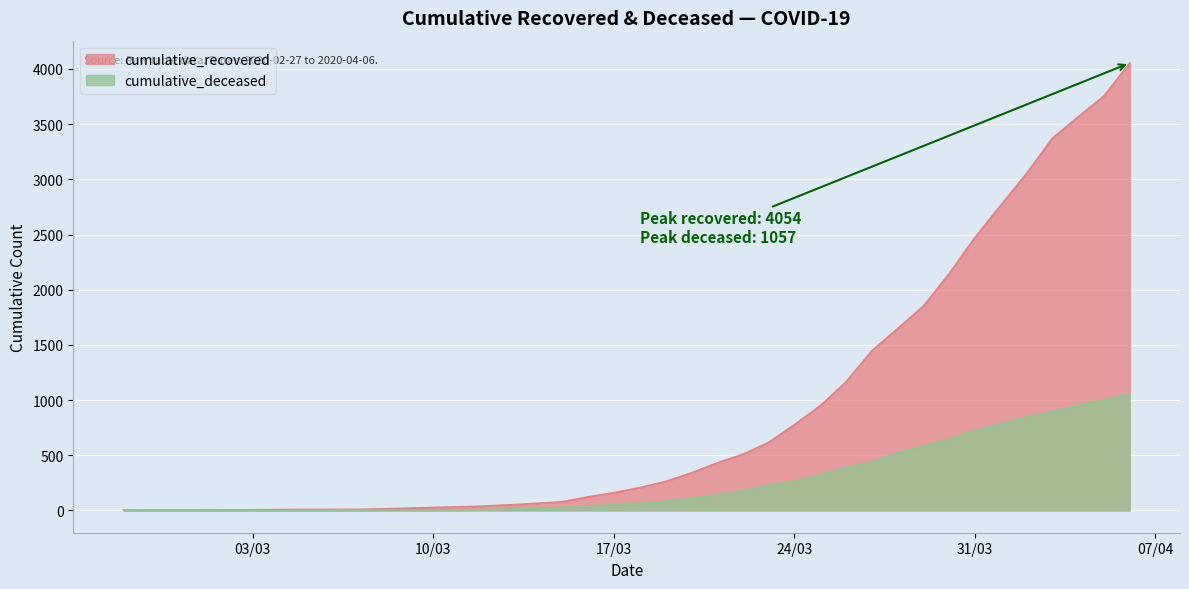

What is the value of the cumulative_recovered point at the 1st from the left?

2